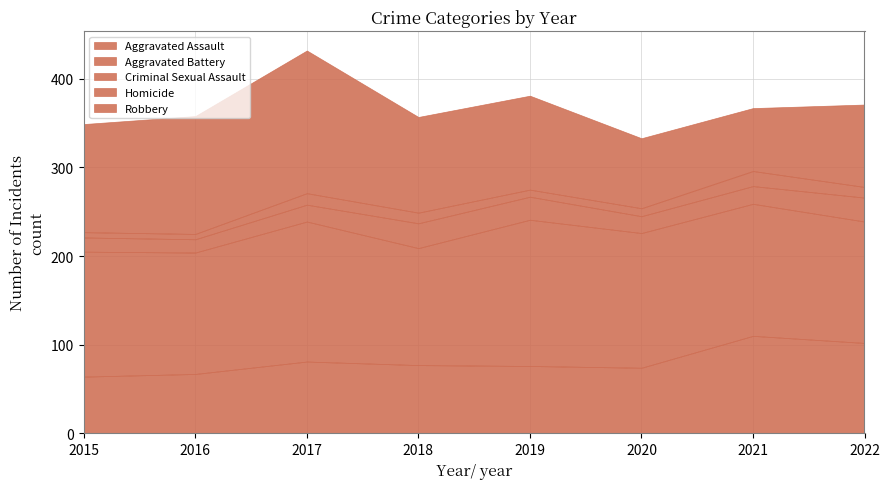

What is the difference between the Criminal Sexual Assault values at 2018 and 2017?

9